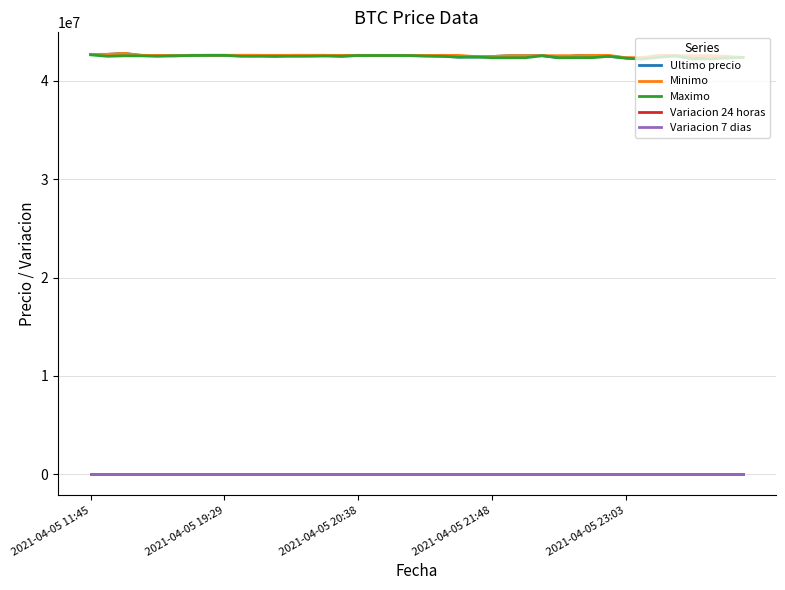

Which series has the widest spread of values?

Ultimo precio